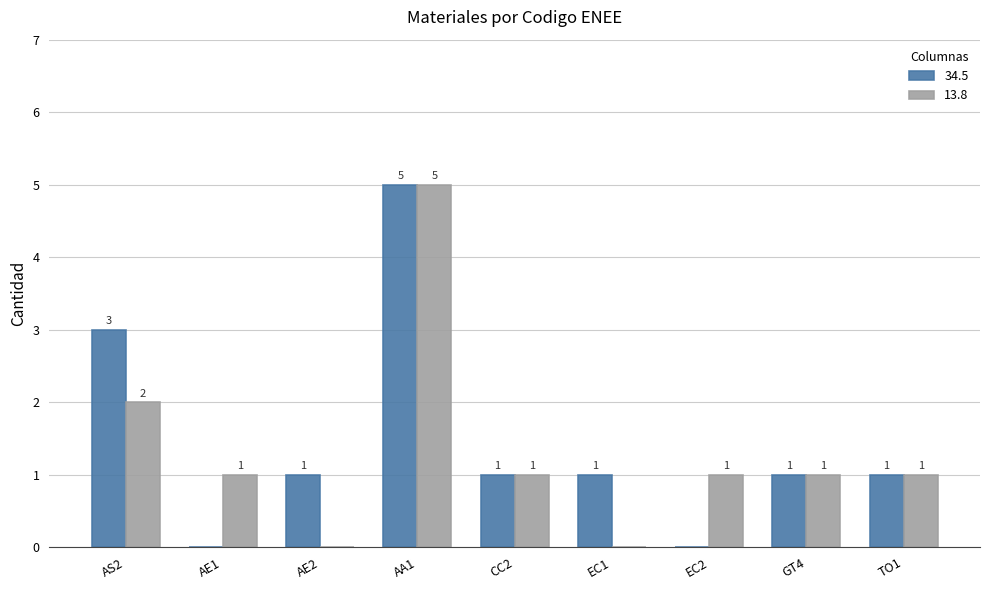

What is the average value of the 13.8 series?

1